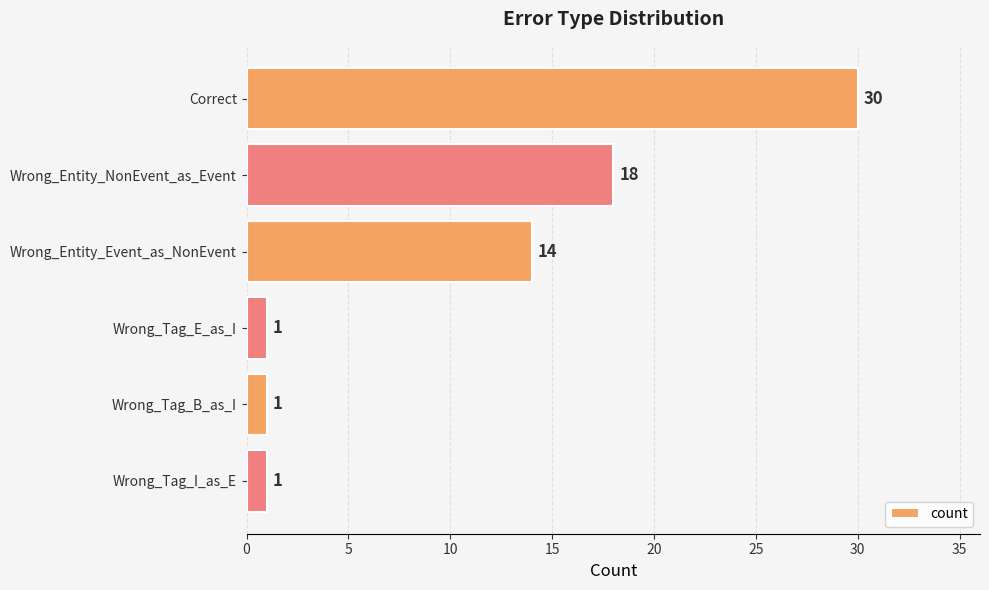

What is the maximum value shown in the chart?

30